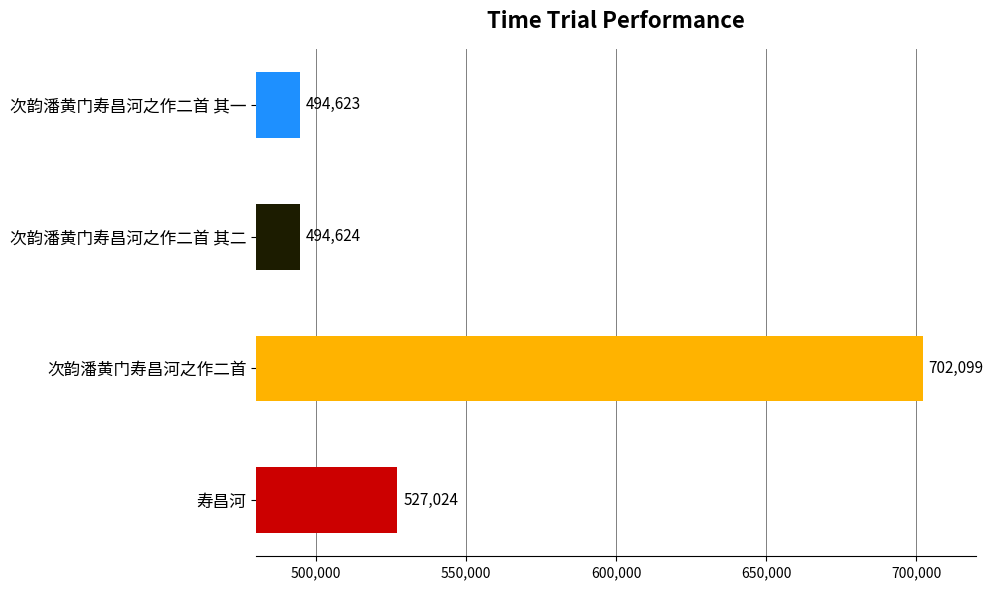

What is the sum of all values?

2218370